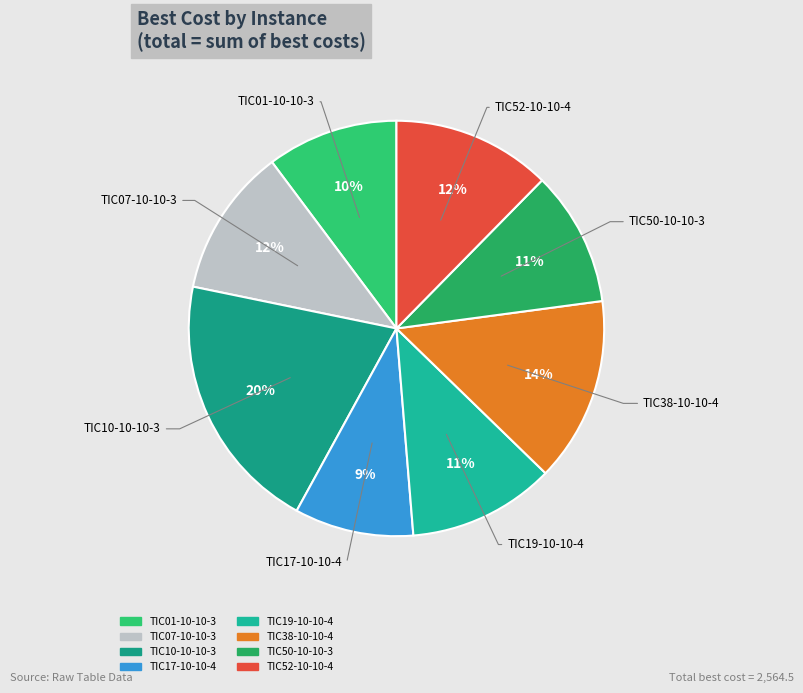

Count the number of slices in the pie.

8